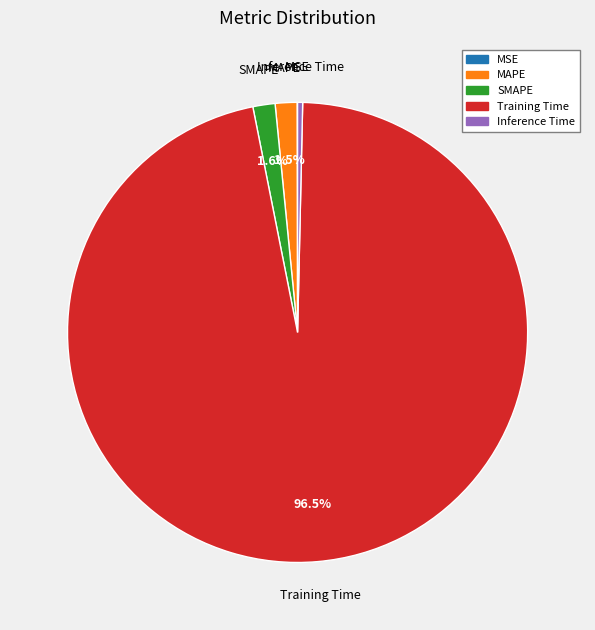

To the nearest percent, what is the combined percentage of MAPE and Inference Time?

2%